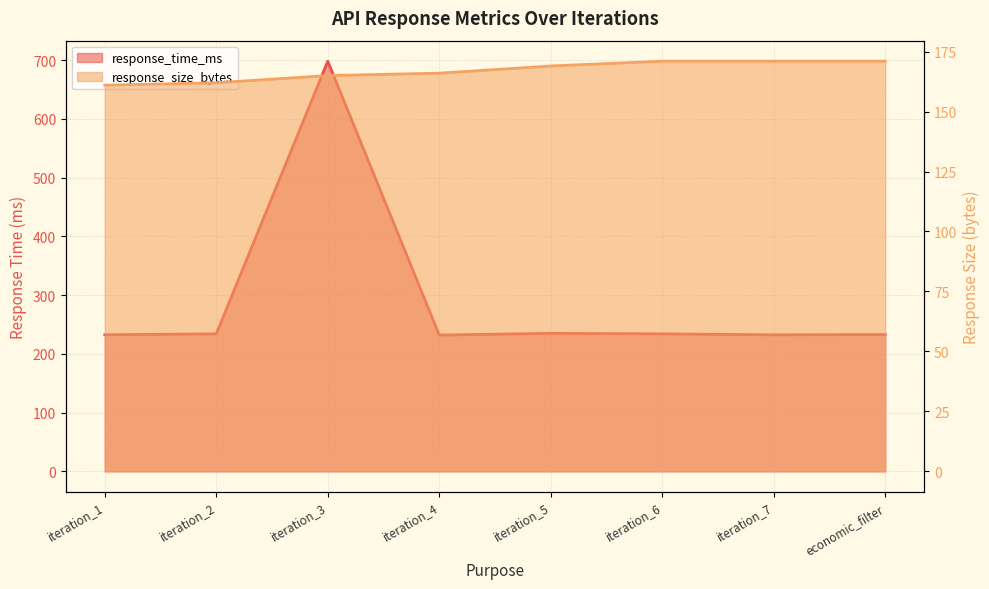

Rank the series by their maximum value, from highest to lowest.

response_time_ms, response_size_bytes